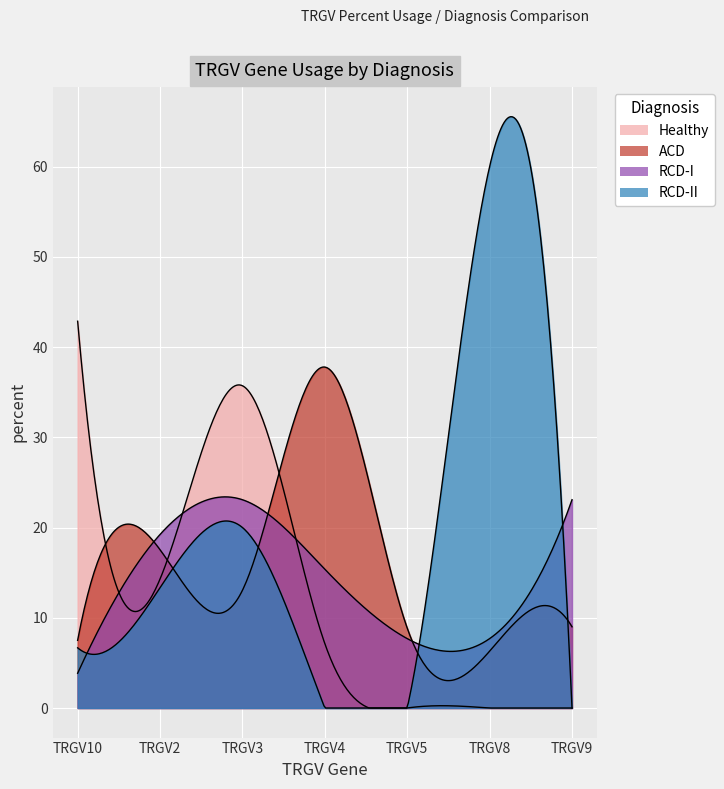

At which label is RCD-I closest to 13?

TRGV4